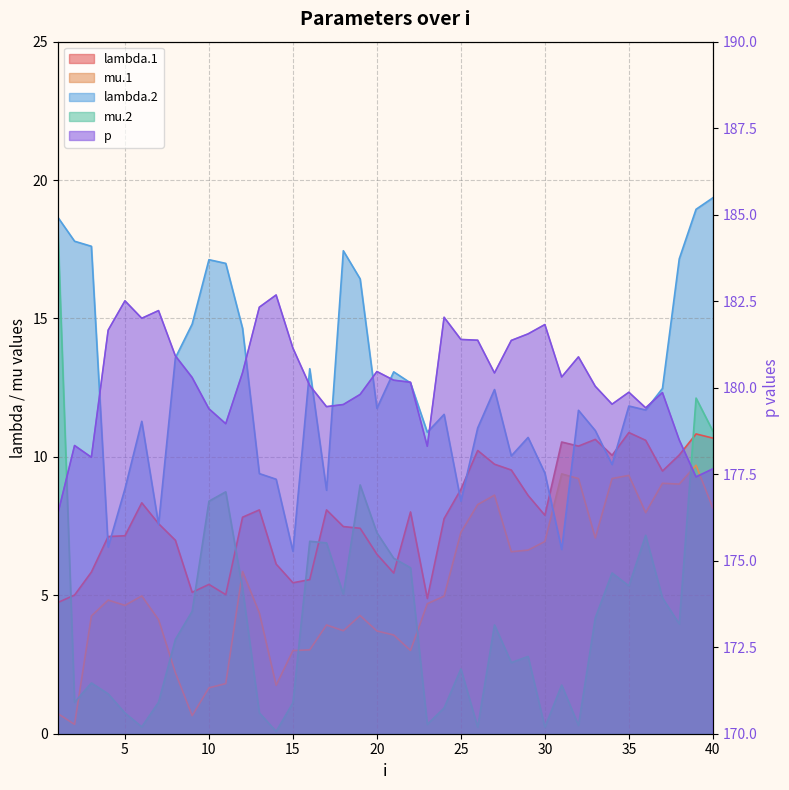

Reading left to right, extract all data points from this chart.

lambda.1: 4.7	5.0	5.8	7.1	7.2	8.3	7.6	7.0	5.1	5.4	5.0	7.8	8.1	6.1	5.5	5.6	8.1	7.5	7.4	6.5	5.8	8.0	4.9	7.8	8.8	10.2	9.7	9.5	8.6	7.9	10.5	10.4	10.6	10.1	10.9	10.6	9.5	10.1	10.8	10.7
mu.1: 0.7	0.3	4.3	4.8	4.6	5.0	4.1	2.2	0.7	1.7	1.8	5.9	4.4	1.8	3.0	3.0	3.9	3.7	4.3	3.7	3.6	3.0	4.7	5.0	7.3	8.3	8.6	6.6	6.6	6.9	9.4	9.2	7.1	9.2	9.3	8.0	9.0	9.0	9.7	8.2
lambda.2: 18.7	17.8	17.6	6.7	8.8	11.3	7.6	13.6	14.8	17.1	17.0	14.6	9.4	9.2	6.6	13.2	8.8	17.4	16.4	11.8	13.1	12.7	10.9	11.5	8.4	11.0	12.4	10.0	10.7	9.4	6.7	11.7	11.0	9.7	11.8	11.7	12.5	17.2	18.9	19.4
mu.2: 18.3	1.1	1.8	1.4	0.7	0.2	1.1	3.4	4.4	8.4	8.7	5.3	0.8	0.1	1.1	7.0	6.9	5.0	9.0	7.3	6.3	6.0	0.3	0.9	2.3	0.2	3.9	2.6	2.8	0.2	1.8	0.3	4.2	5.8	5.3	7.2	4.9	4.0	12.1	10.9
p: 176.4	178.3	178.0	181.7	182.5	182.0	182.2	180.9	180.3	179.4	179.0	180.4	182.3	182.7	181.1	180.1	179.5	179.5	179.8	180.5	180.2	180.2	178.3	182.0	181.4	181.4	180.4	181.4	181.6	181.8	180.3	180.9	180.0	179.5	179.9	179.4	179.9	178.5	177.4	177.7